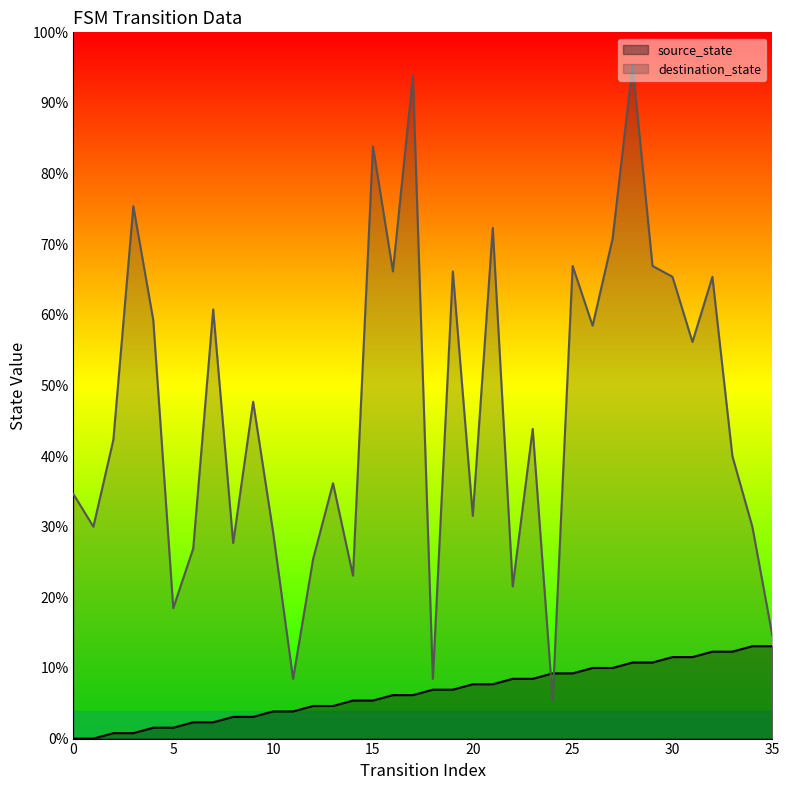

Which series has the widest spread of values?

destination_state